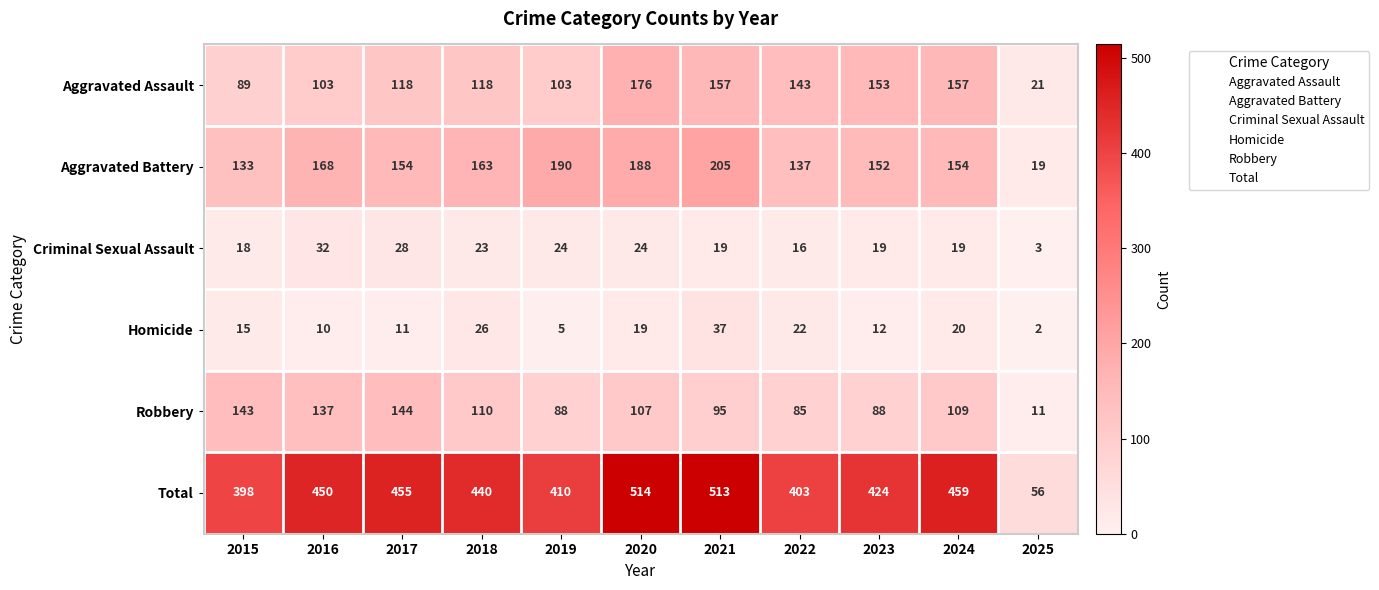

Which series has the widest spread of values?

Total